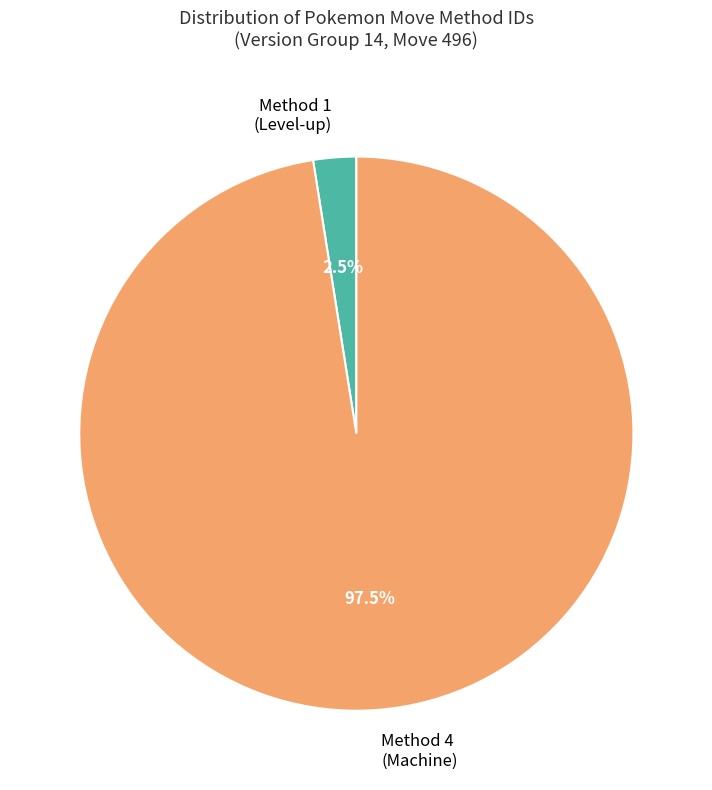

Is there any slice that represents more than half of the pie?

Yes